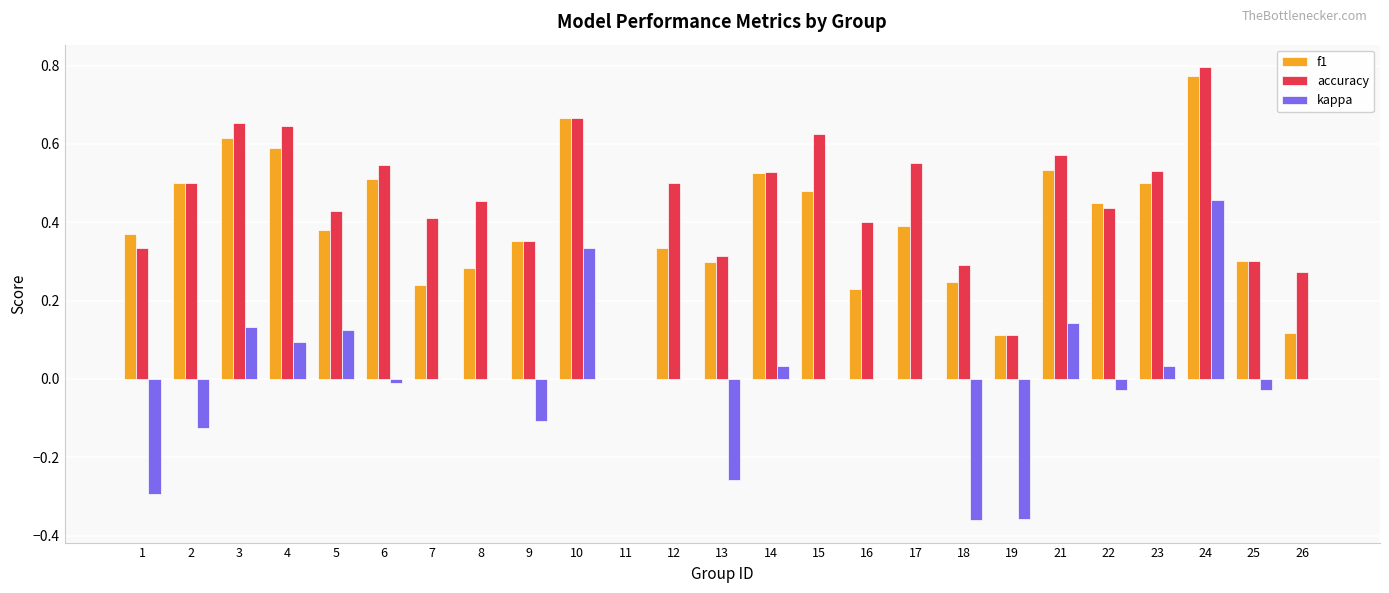

What is the total value across all series at 24?

2.0